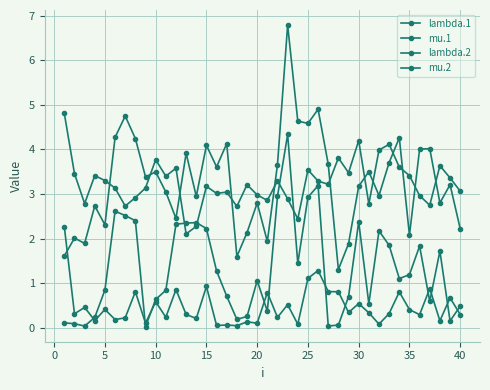

Where is the first local minimum for lambda.2?

5